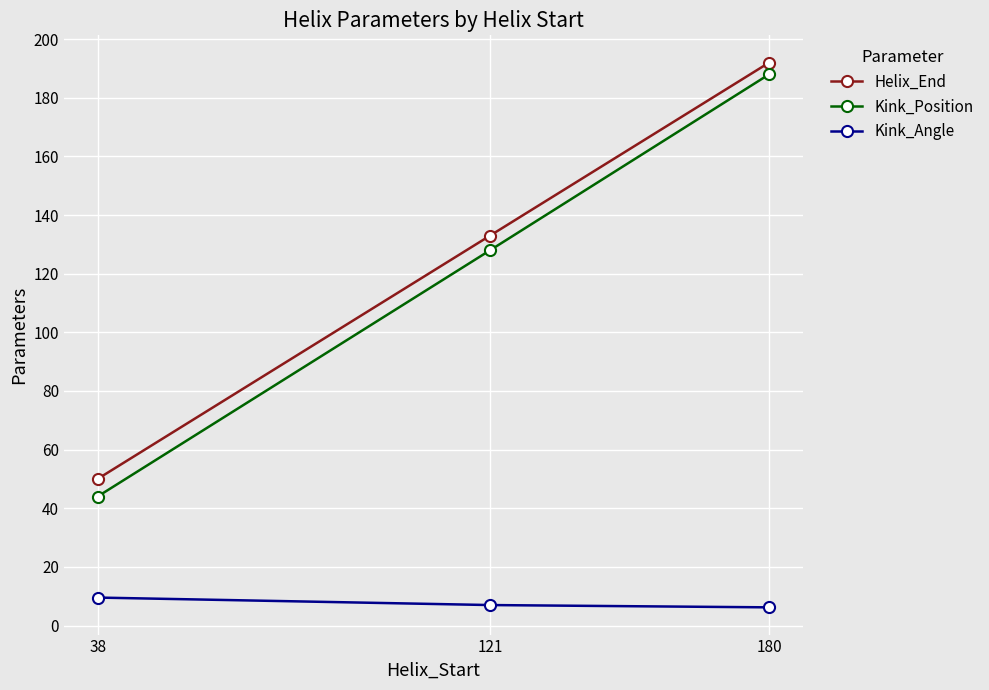

What is the total value across all series at 180?

386.2